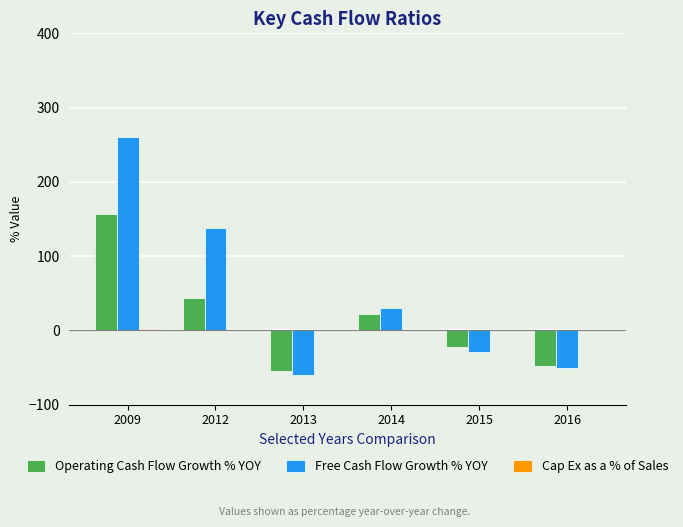

Is the value of Operating Cash Flow Growth % YOY at 2015 greater than the value of Free Cash Flow Growth % YOY at 2015?

Yes